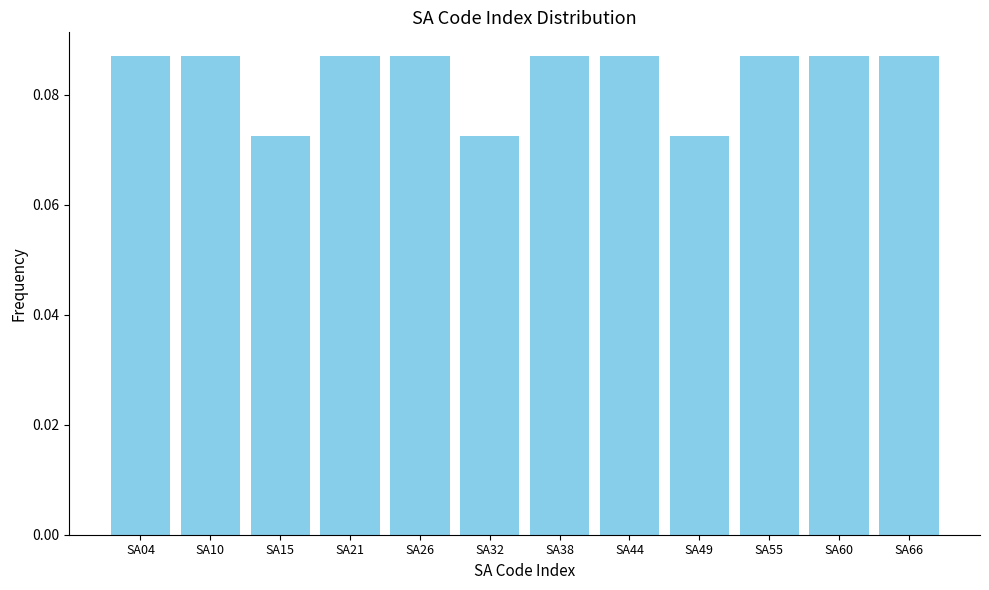

Reading left to right, transcribe this chart: for each bar, give the range it covers on the x-axis and its height. Neither the bar edges nor the heights are printed on the chart, so give them approximately, as read against the axes.

1 to 7: 0.086
7 to 12: 0.086
12 to 18: 0.072
18 to 24: 0.086
24 to 29: 0.086
29 to 35: 0.072
35 to 41: 0.086
41 to 46: 0.086
46 to 52: 0.072
52 to 58: 0.086
58 to 63: 0.086
63 to 69: 0.086